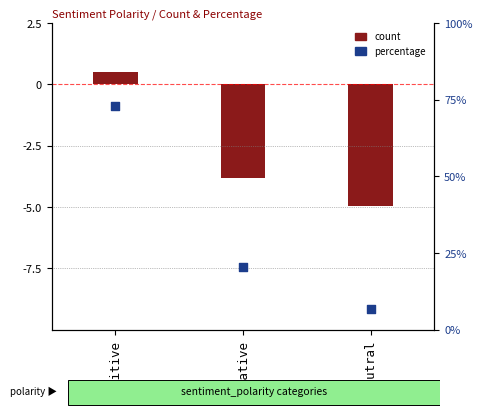

Which has a higher value, negative or positive?

positive